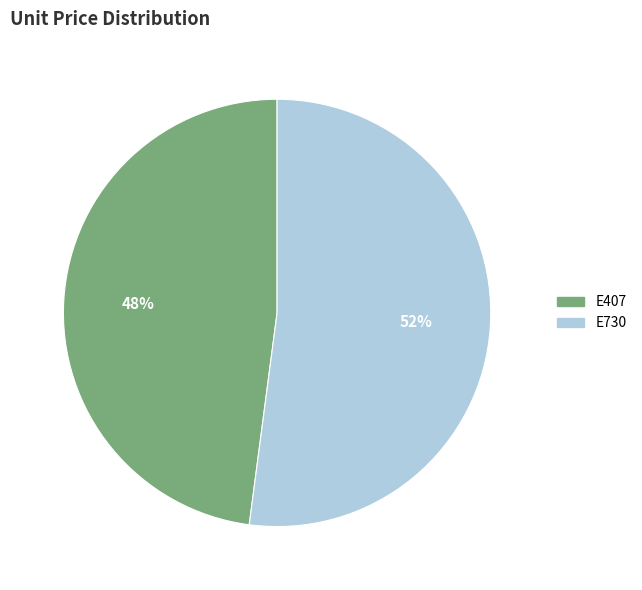

To the nearest percent, what is the combined percentage of E730 and E407?

100%